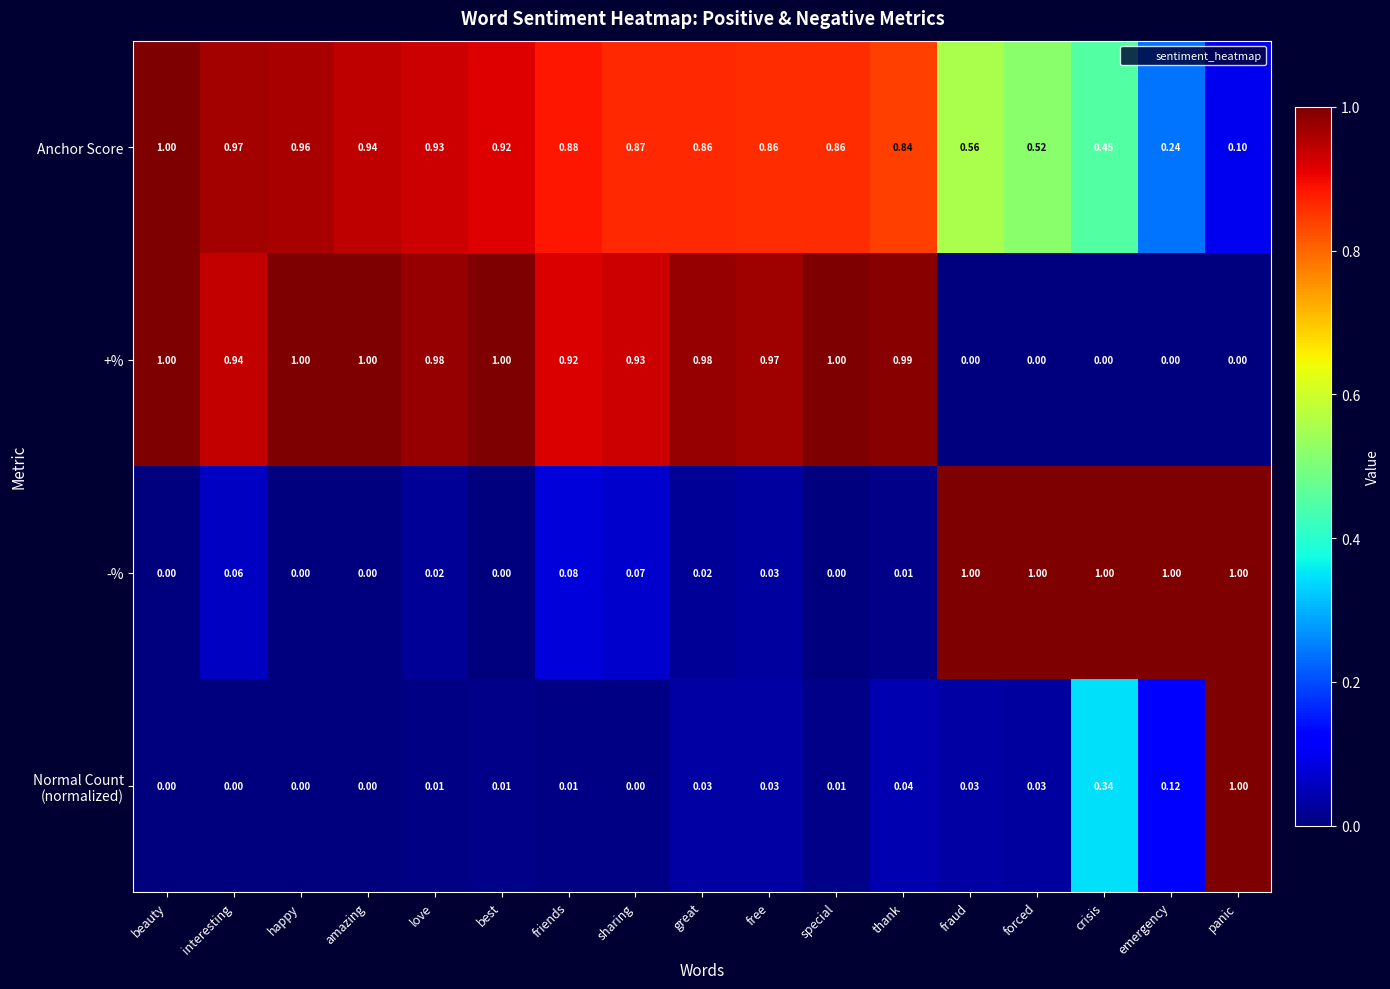

Is the value of -% at forced greater than the value of Anchor Score at panic?

Yes